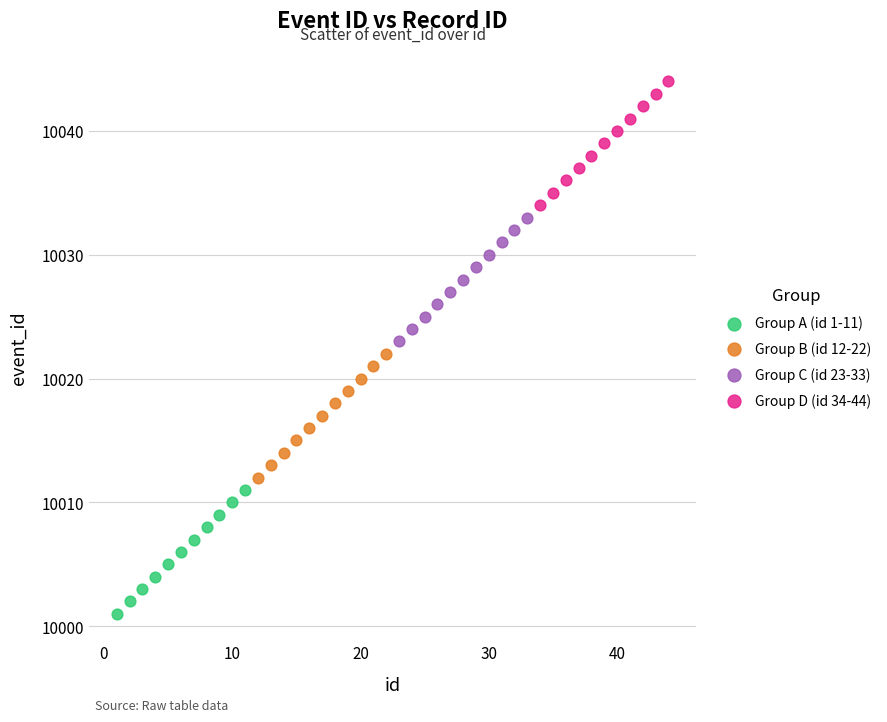

Which series contains the lowest Y value?

Group A (id 1-11)